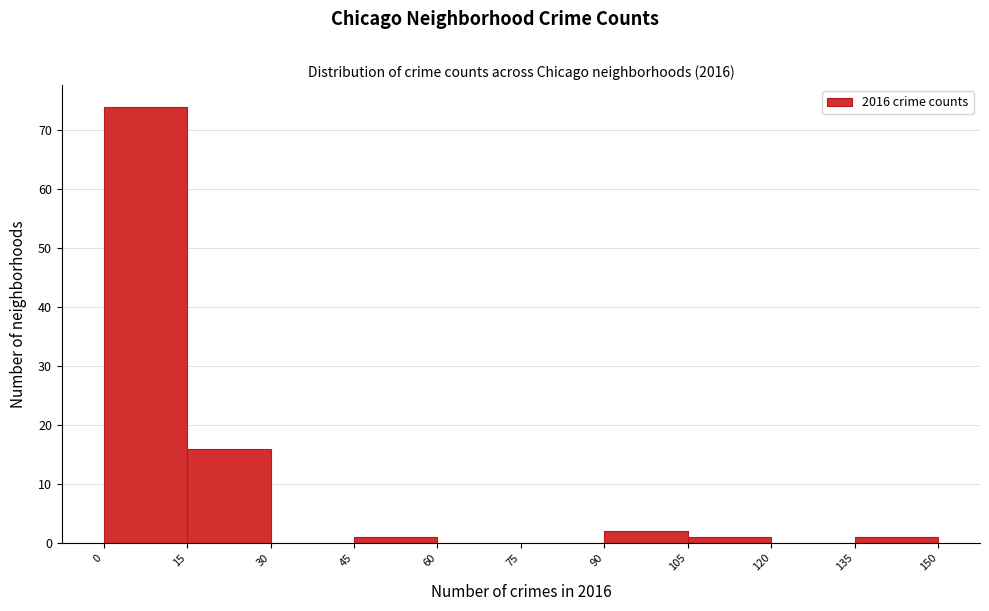

How tall is the bar that spans 105 to 120 on the x-axis? The values are not printed on the chart, so give them approximately, as read against the axis.

1